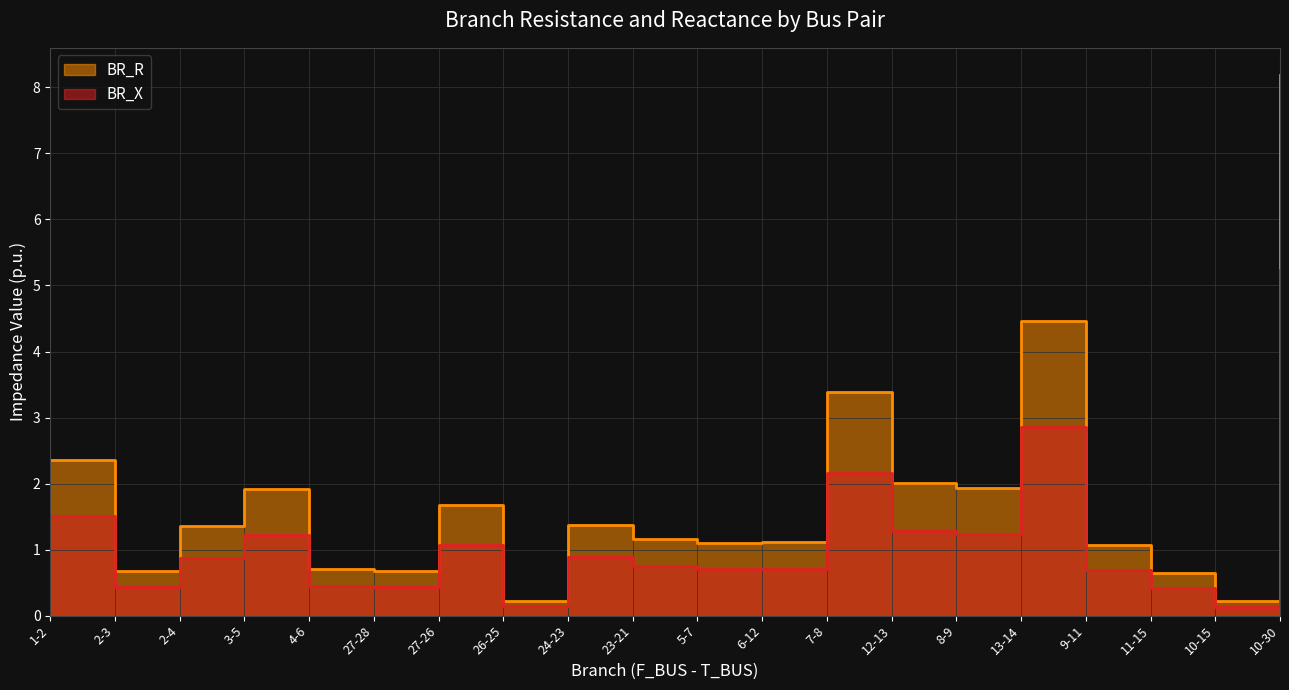

Does the chart have visible grid lines?

Yes